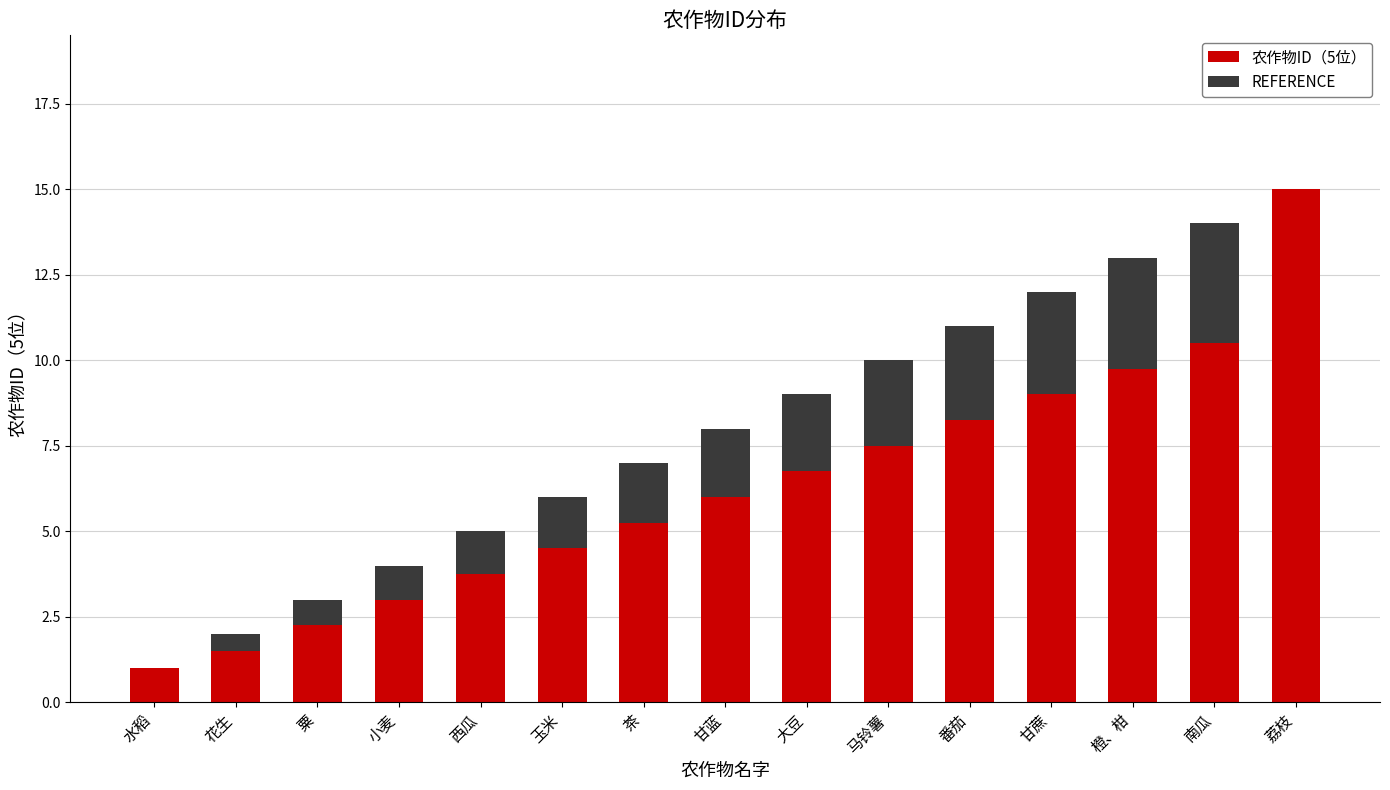

True or false: 农作物ID（5位） has a value of 1.0 at 水稻.

True